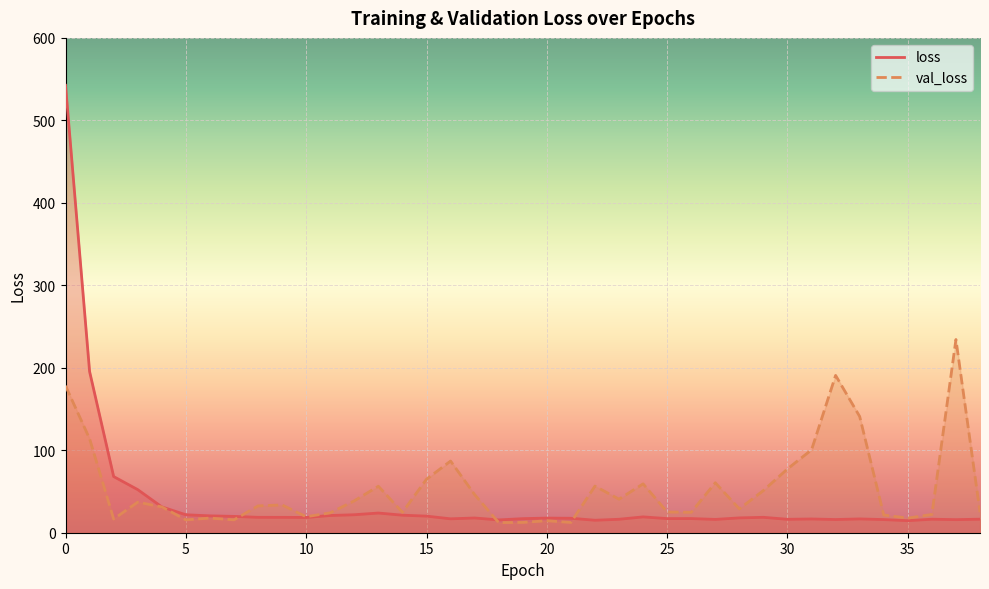

List the series in order of their peak value, highest first.

loss, val_loss